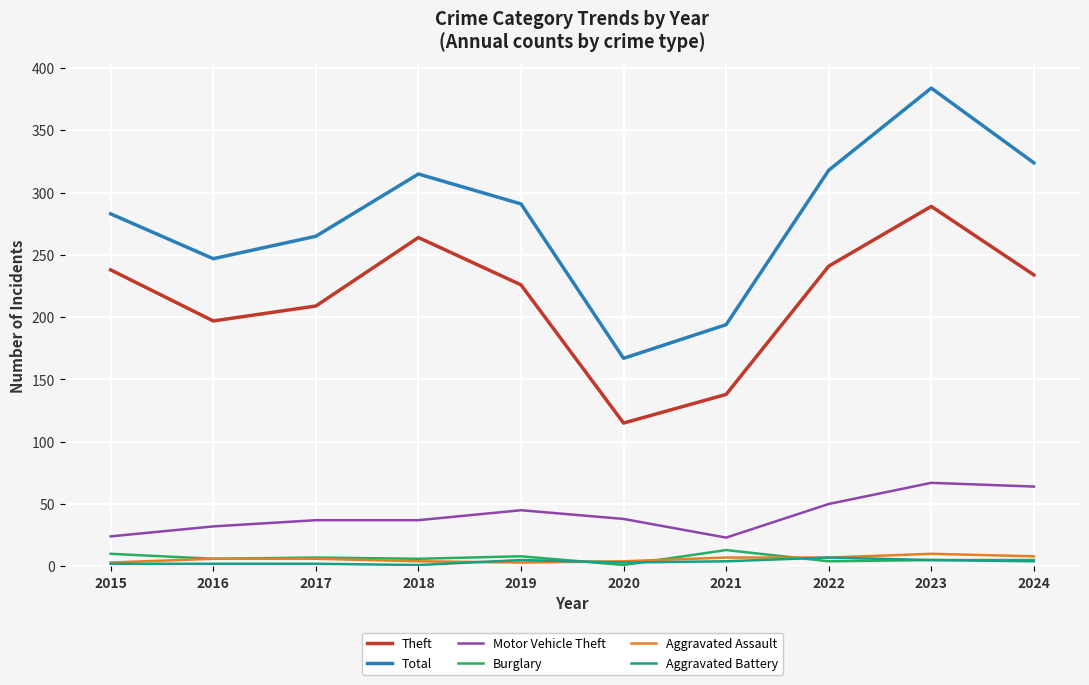

What is the minimum value for Theft?

115